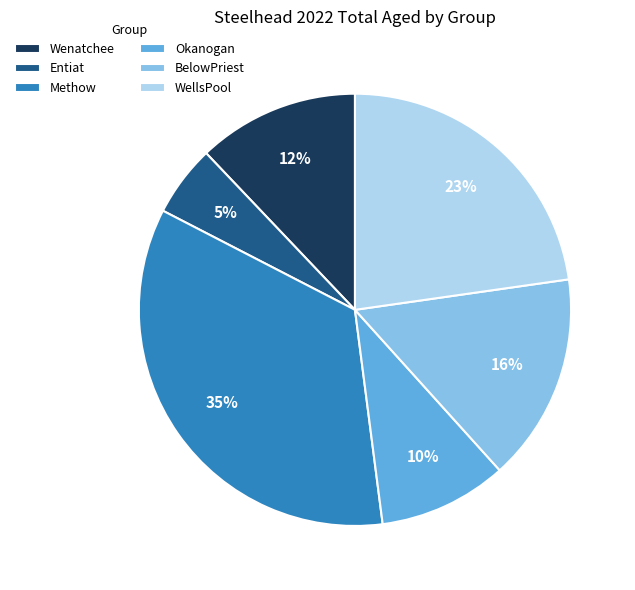

Is there a majority slice in this chart?

No